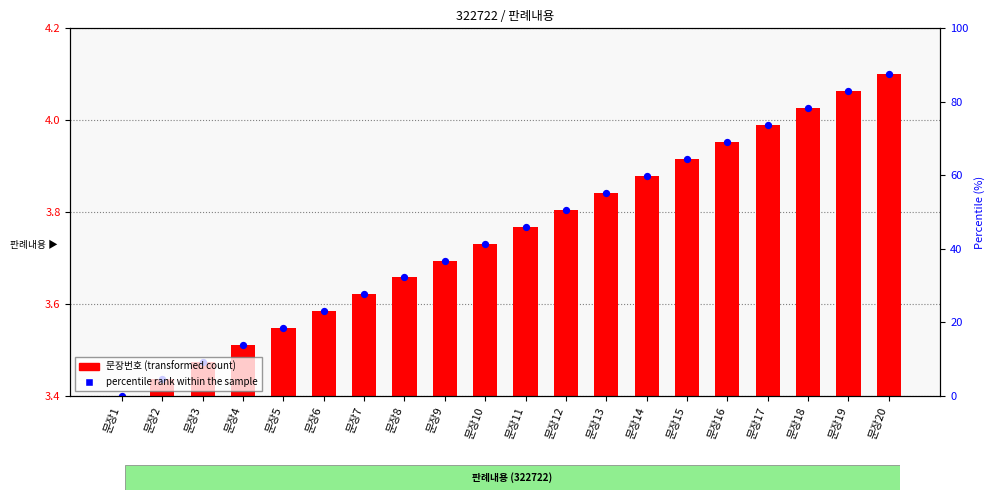

Is the value of percentile rank within the sample at 문장11 greater than the value of 문장번호 (transformed) at 문장6?

Yes